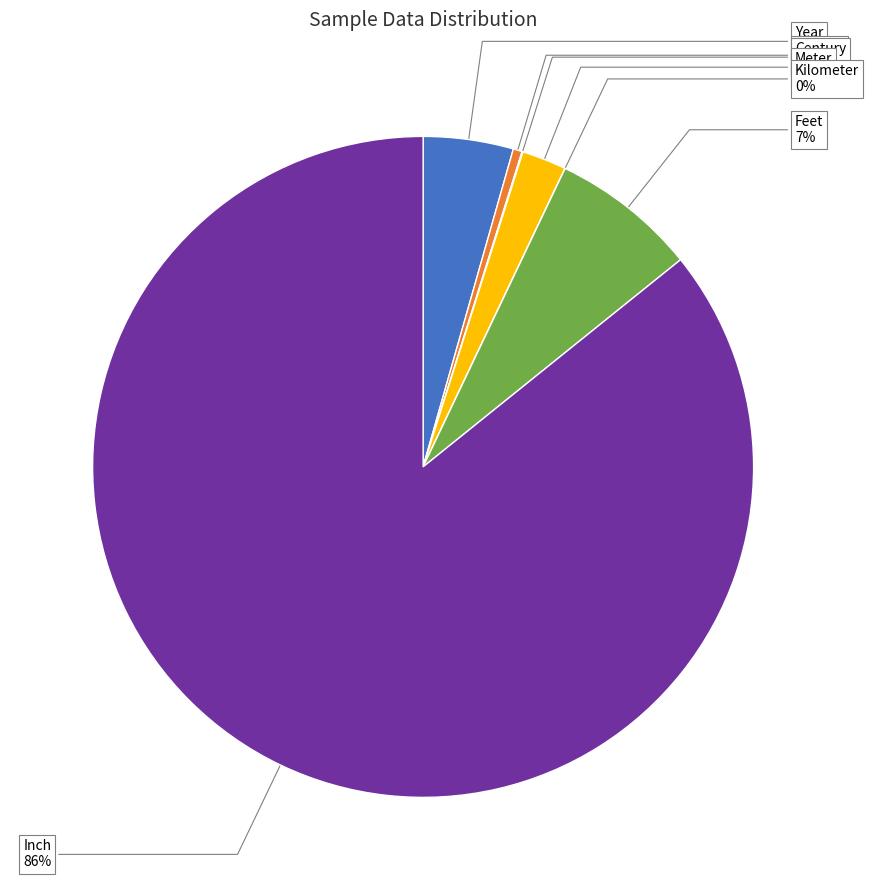

Is there any slice that represents more than half of the pie?

Yes